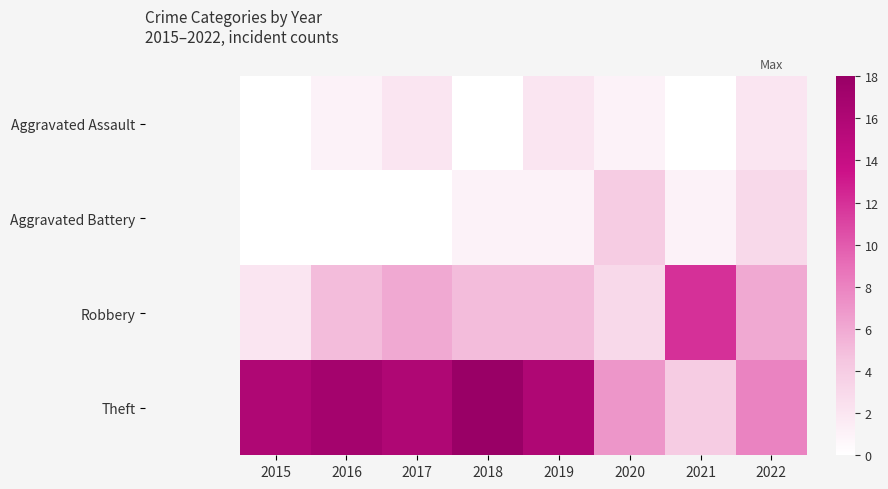

What is the spread (max minus min) of values at 2018?

18